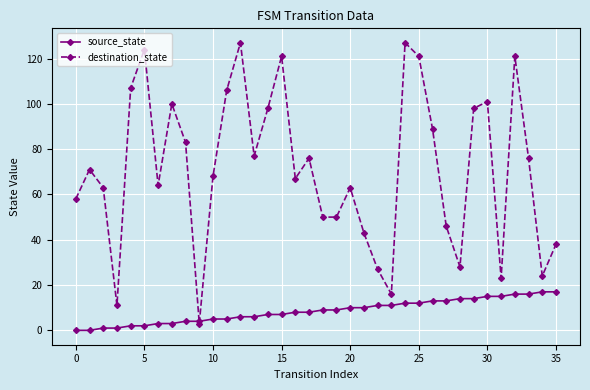

List the series in order of their peak value, highest first.

destination_state, source_state